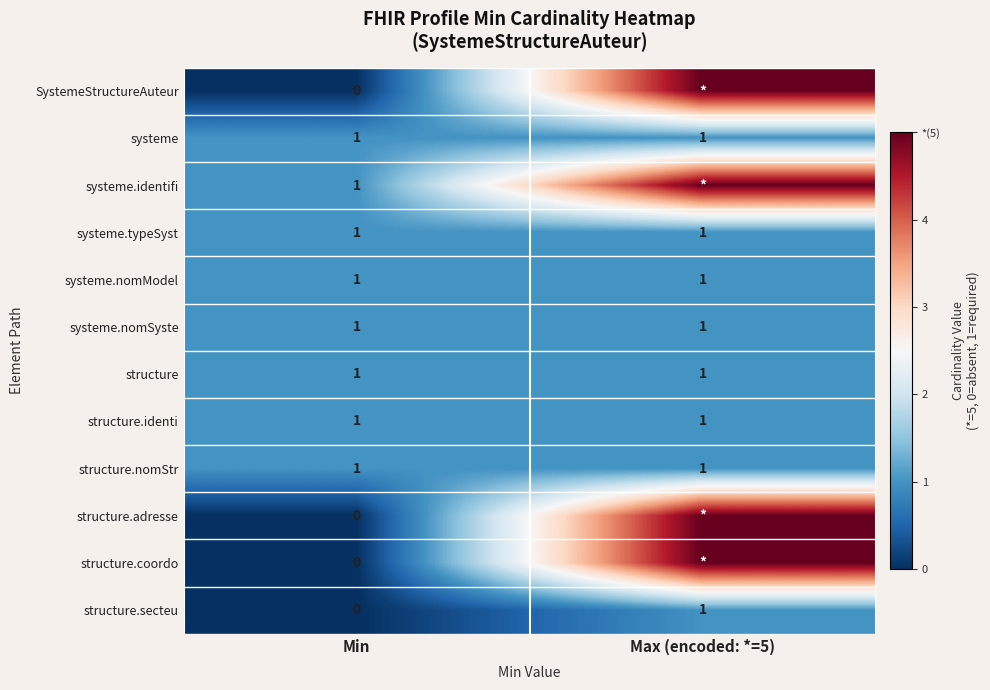

The value of systeme.typeSyst at Min is 1. True or false?

True